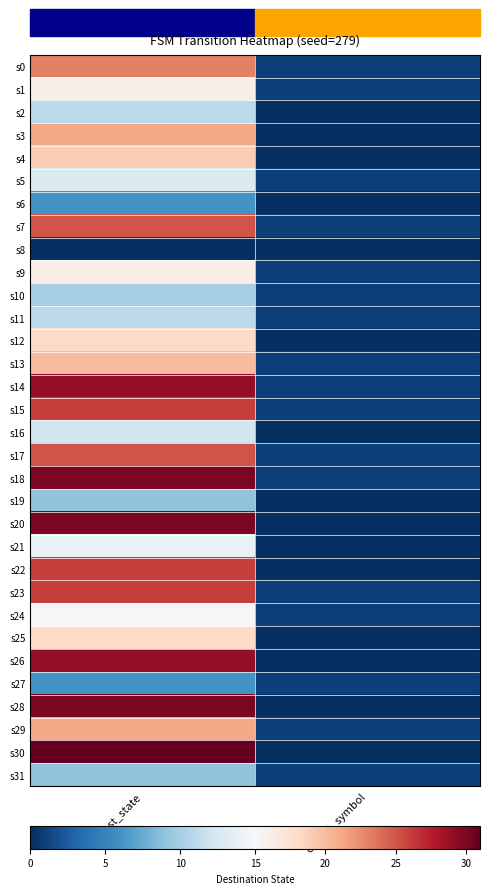

Which series has the largest range (max minus min)?

s30